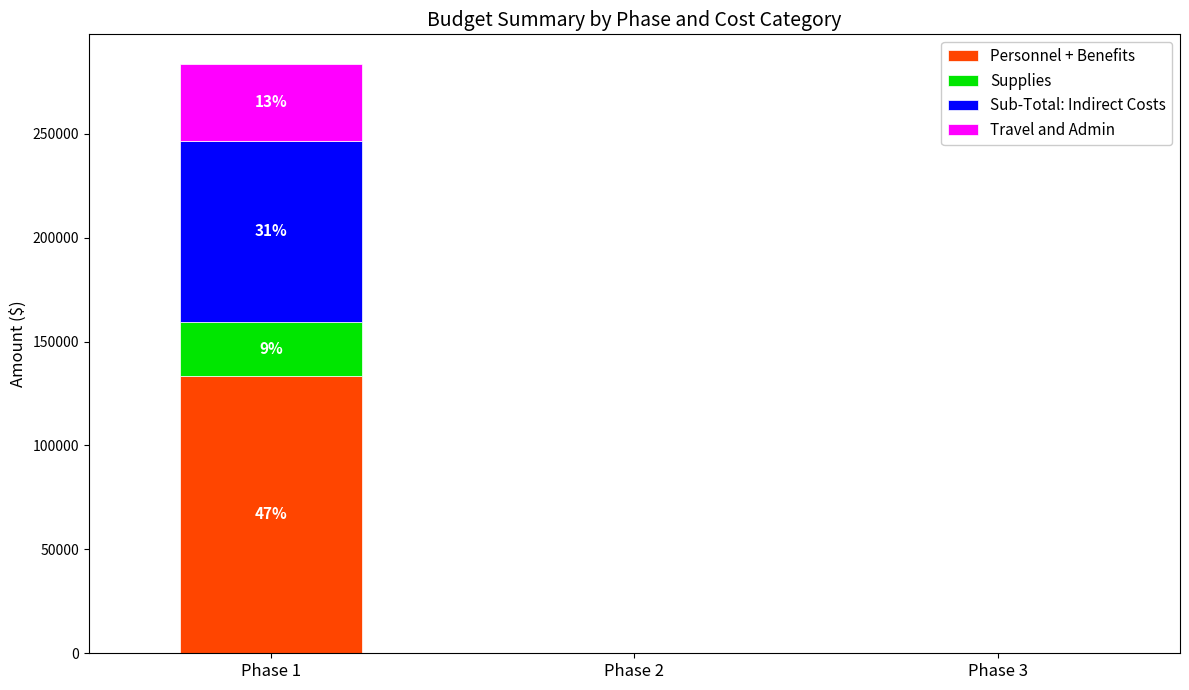

What are all the series names shown in the legend?

Personnel + Benefits, Supplies, Sub-Total: Indirect Costs, Travel and Admin